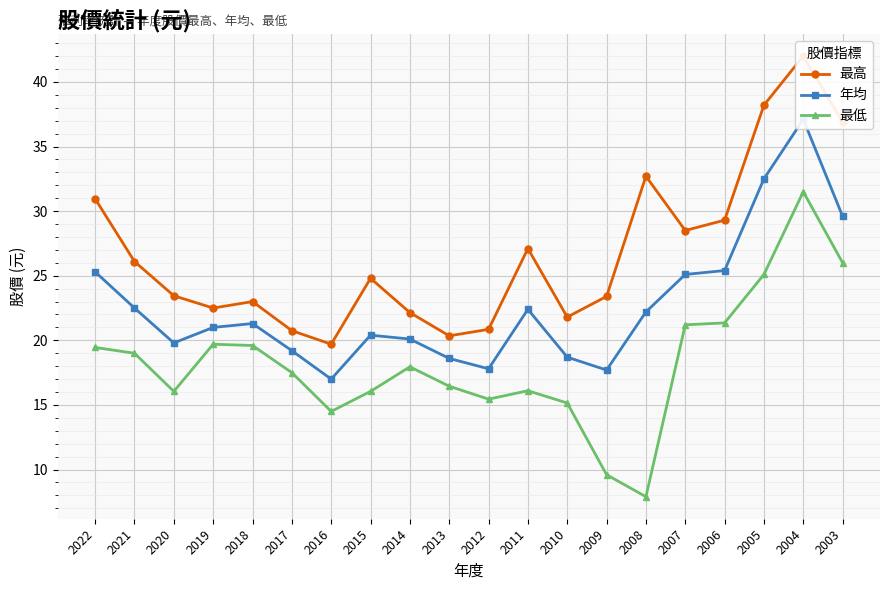

Reading left to right, what are all the values shown in this chart?

最高: 2022=30.9	2021=26.1	2020=23.4	2019=22.5	2018=23.0	2017=20.8	2016=19.7	2015=24.8	2014=22.1	2013=20.4	2012=20.9	2011=27.1	2010=21.8	2009=23.4	2008=32.7	2007=28.5	2006=29.3	2005=38.2	2004=42.0	2003=36.9
年均: 2022=25.3	2021=22.5	2020=19.8	2019=21.0	2018=21.3	2017=19.2	2016=17.0	2015=20.4	2014=20.1	2013=18.6	2012=17.8	2011=22.4	2010=18.7	2009=17.7	2008=22.2	2007=25.1	2006=25.4	2005=32.5	2004=37.1	2003=29.6
最低: 2022=19.4	2021=19.0	2020=16.1	2019=19.7	2018=19.6	2017=17.5	2016=14.5	2015=16.1	2014=17.9	2013=16.4	2012=15.4	2011=16.1	2010=15.2	2009=9.6	2008=7.9	2007=21.2	2006=21.4	2005=25.1	2004=31.5	2003=26.0